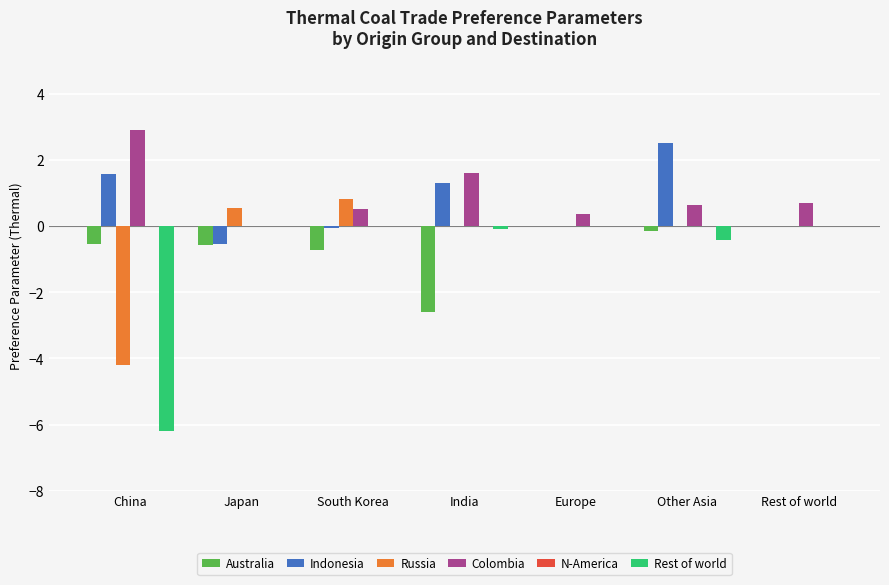

At which label is Rest of world closest to -3?

Other Asia